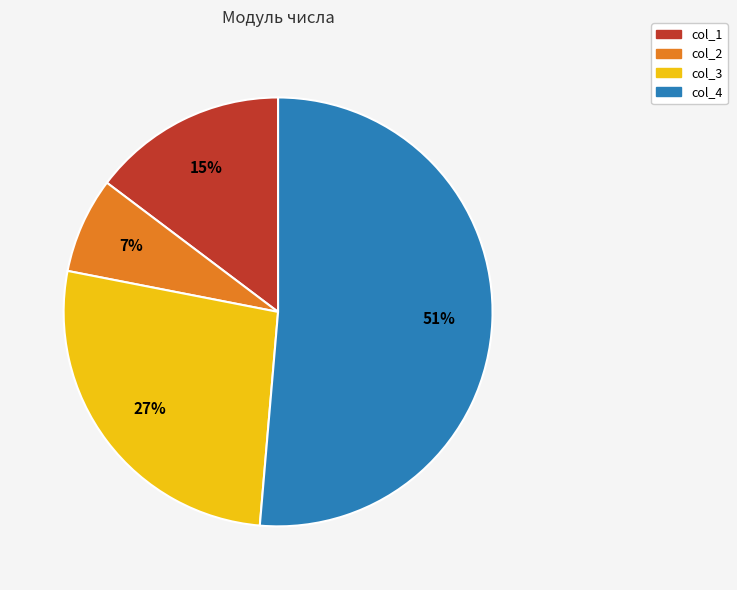

Do col_3 and col_4 together represent more than half of the pie?

Yes